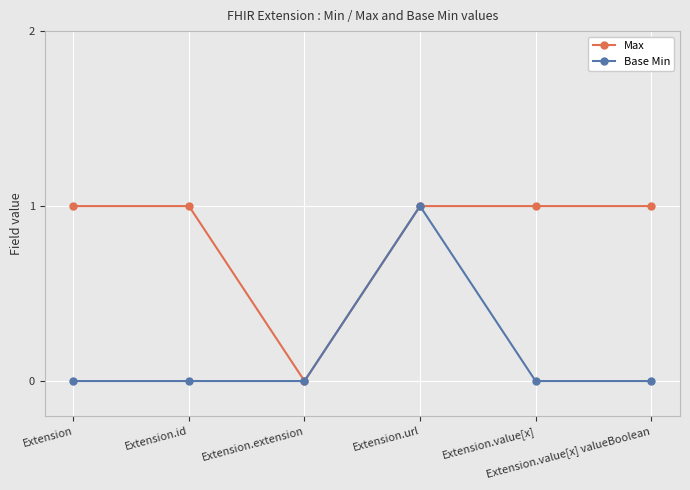

What is the sum of the Base Min values at Extension.url and Extension?

1